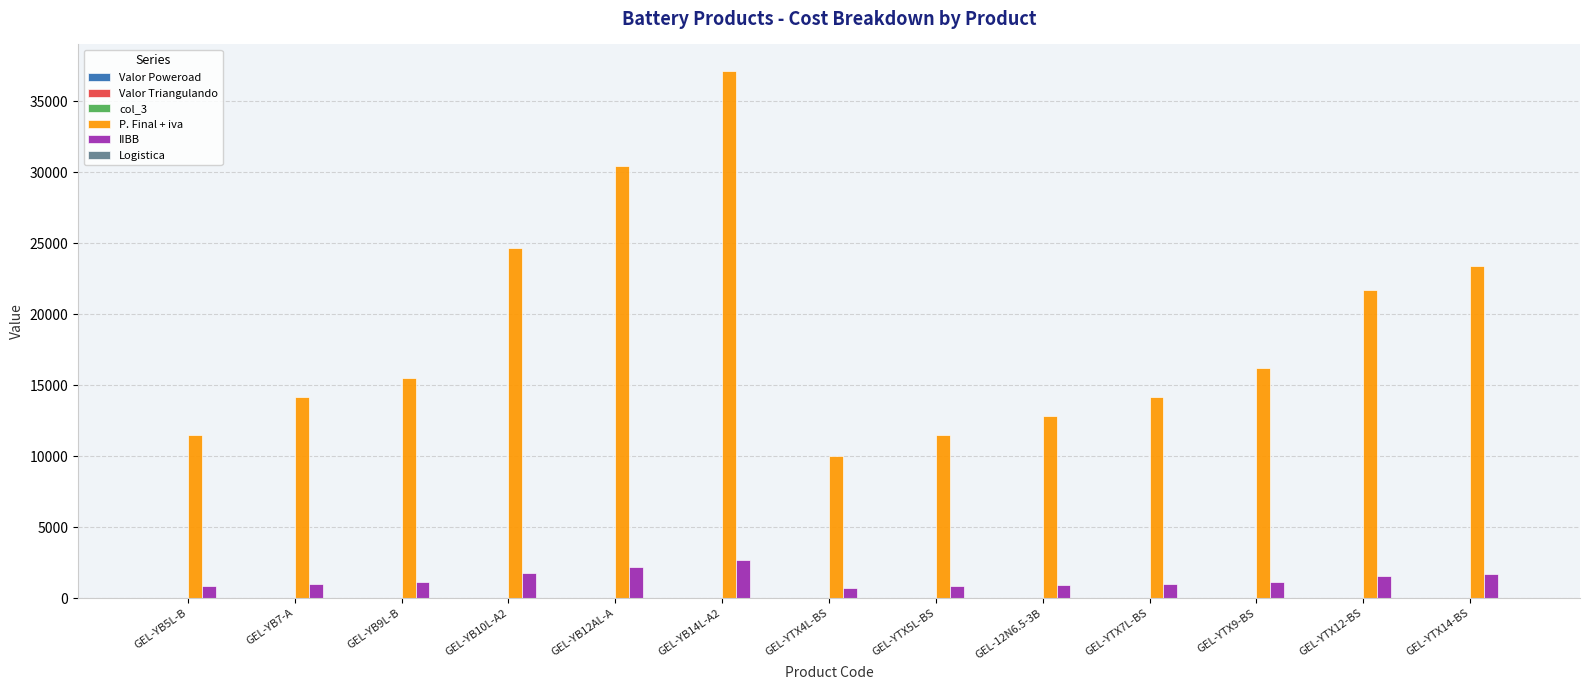

What is the total value across all series at GEL-YTX14-BS?

25118.7